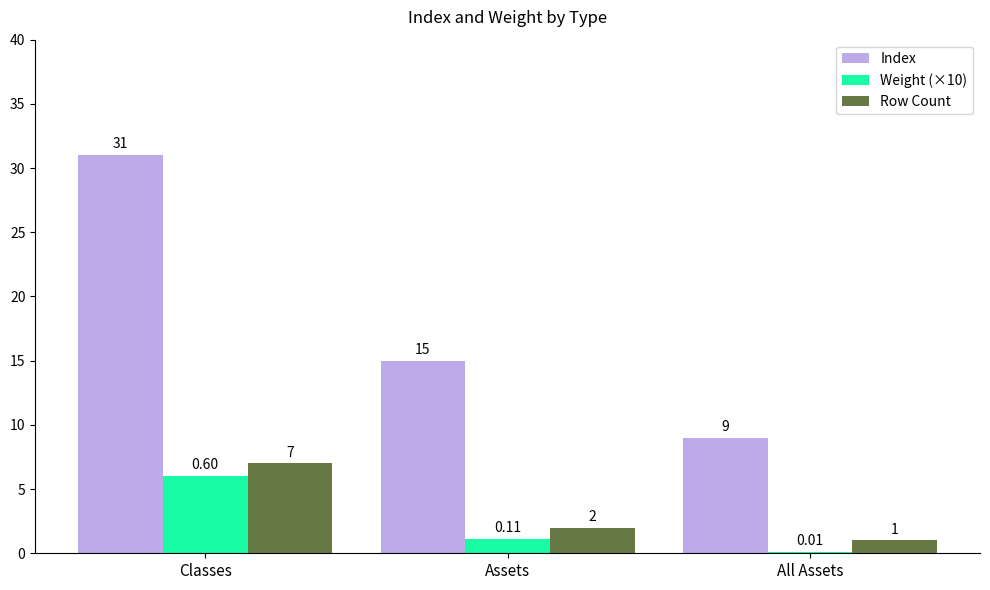

Reading left to right, extract all data points from this chart.

Index: 31.0	15.0	9.0
Weight (×10): 6.0	1.1	0.1
Row Count: 7.0	2.0	1.0